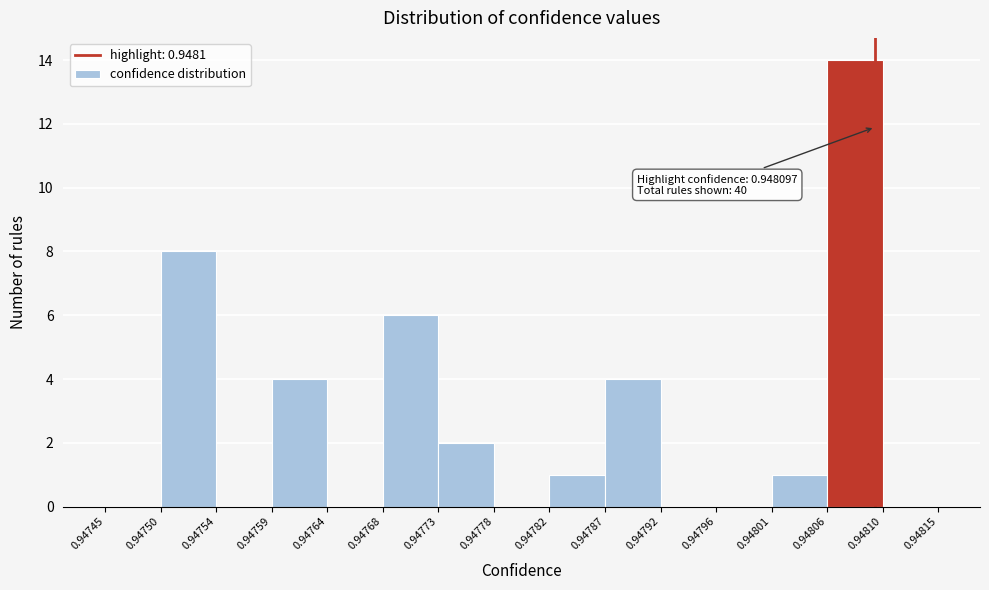

Over which range of the x-axis is the bar tallest?

0.94806 to 0.94810